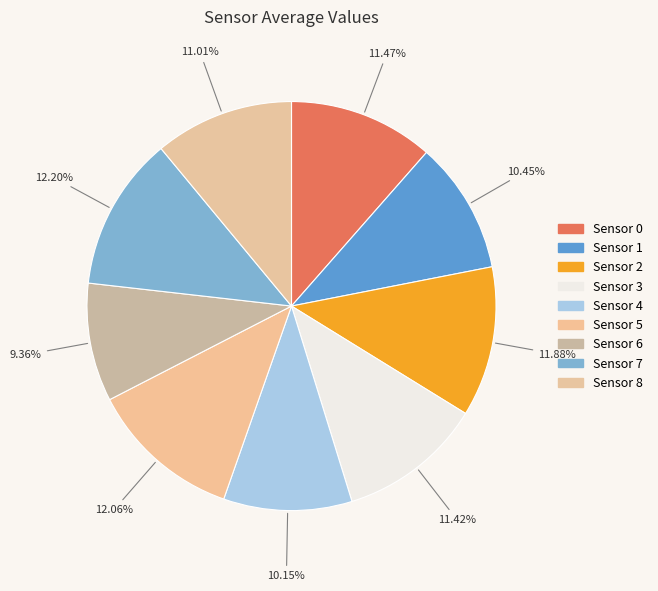

Count the number of slices in the pie.

9